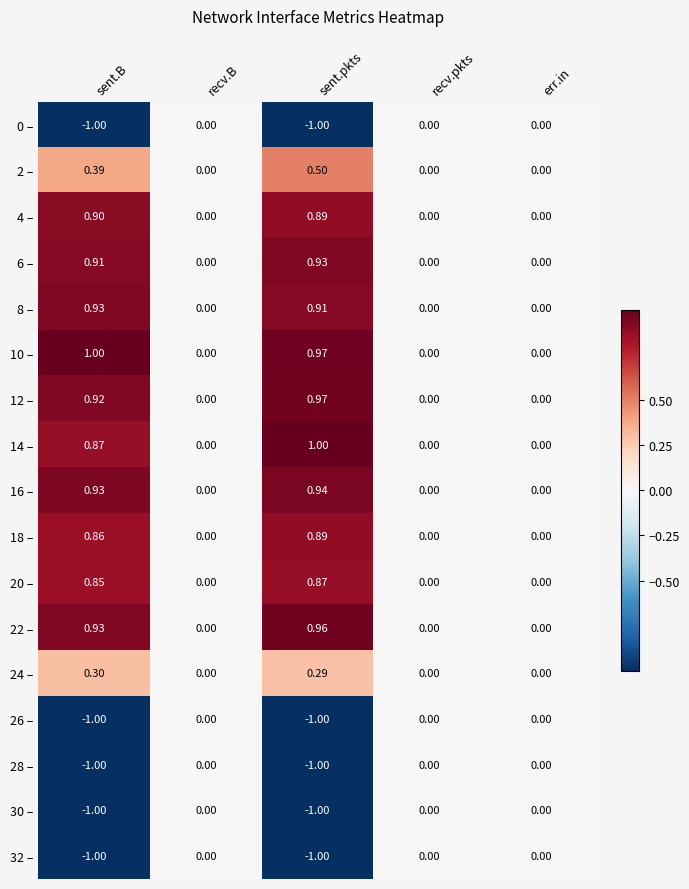

How many distinct data groups are displayed?

17